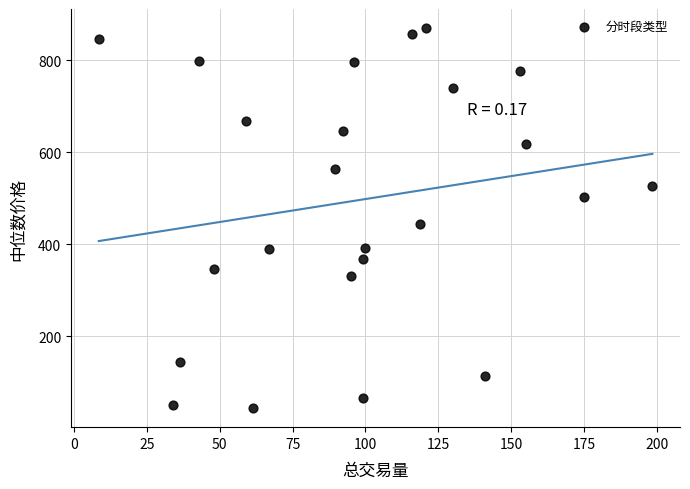

What is the range of X values (max minus min)?

190.1